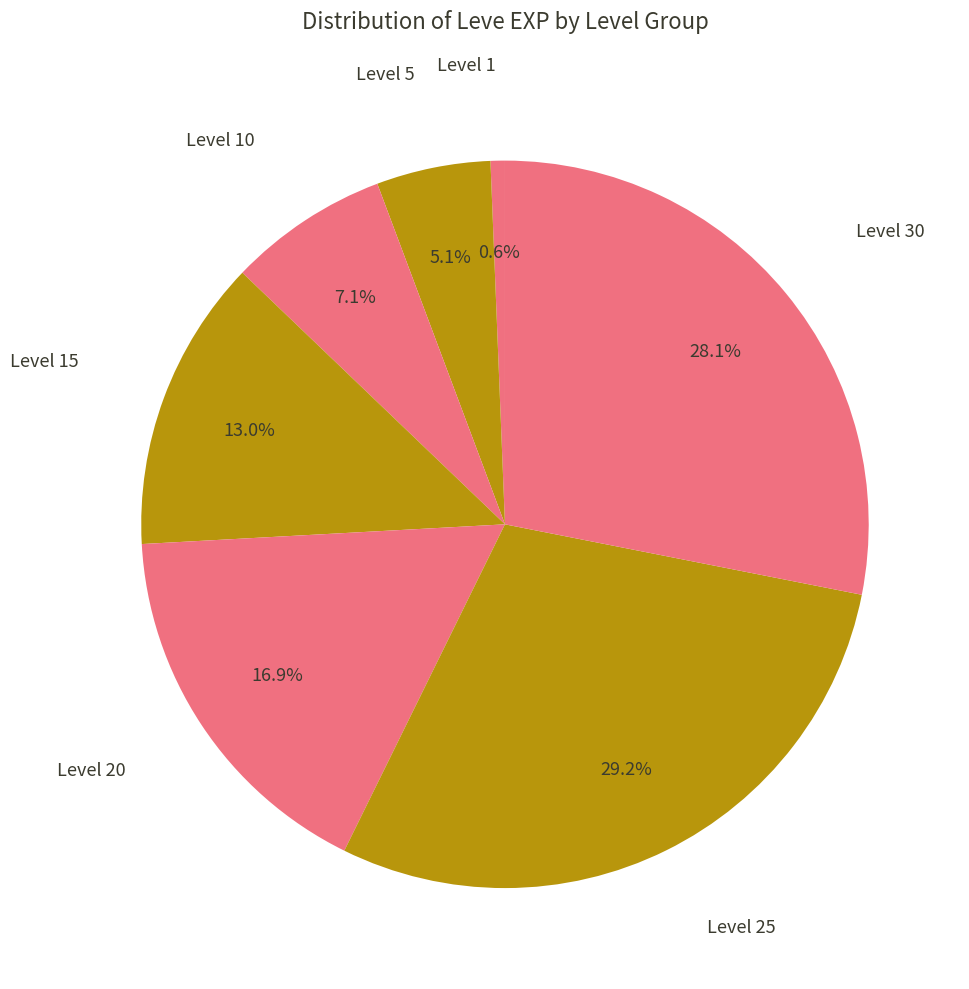

Count the number of slices in the pie.

7